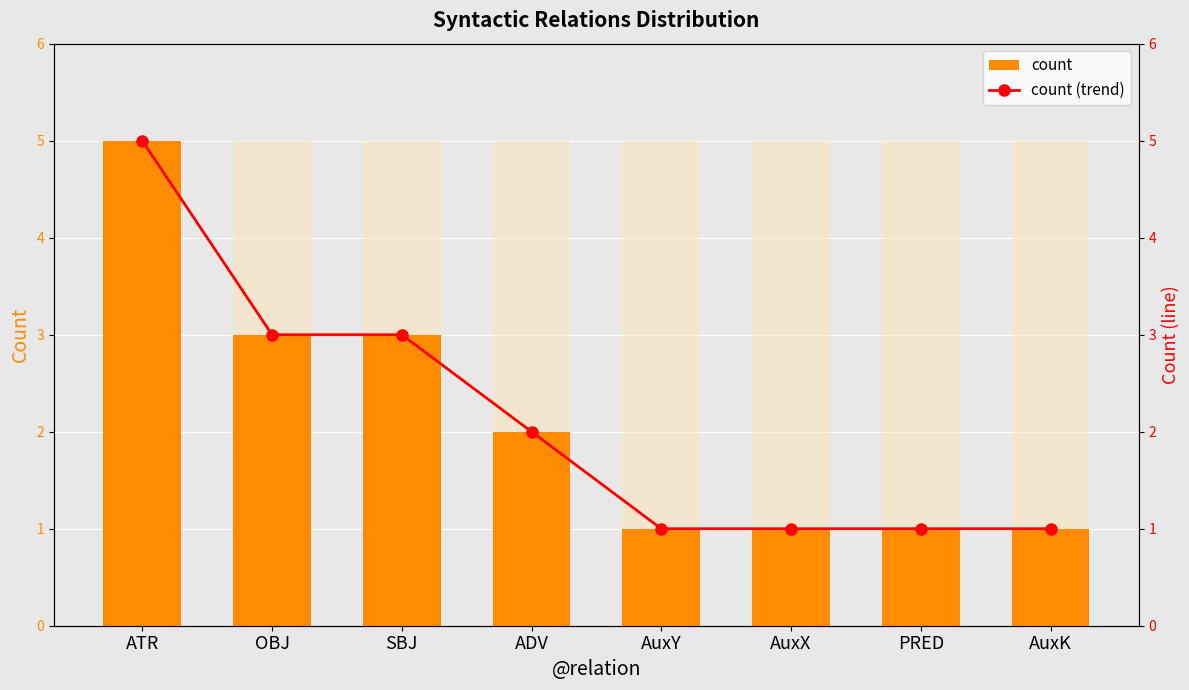

How many values in the count series exceed 2?

3